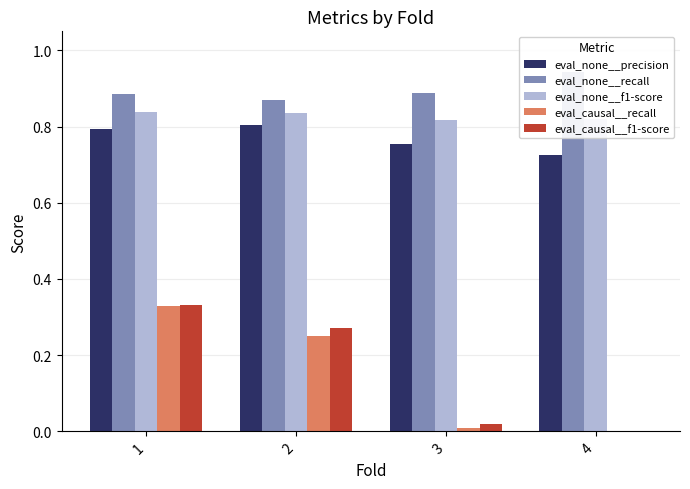

Are the bars grouped side by side (vs. stacked)?

Yes